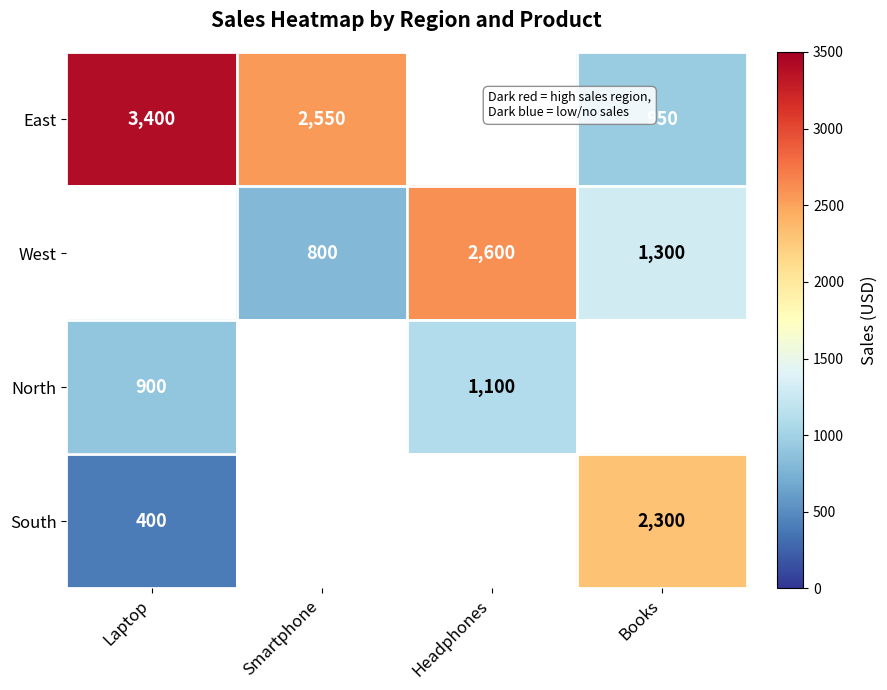

The East series shows 3400 at Laptop. True or false?

True